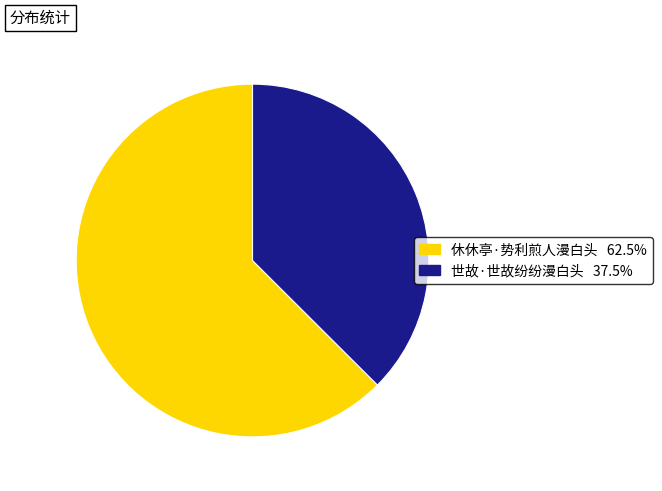

Approximately how many times larger is the value at 世故·世故纷纷漫白头 compared to 休休亭·势利煎人漫白头?

0.6